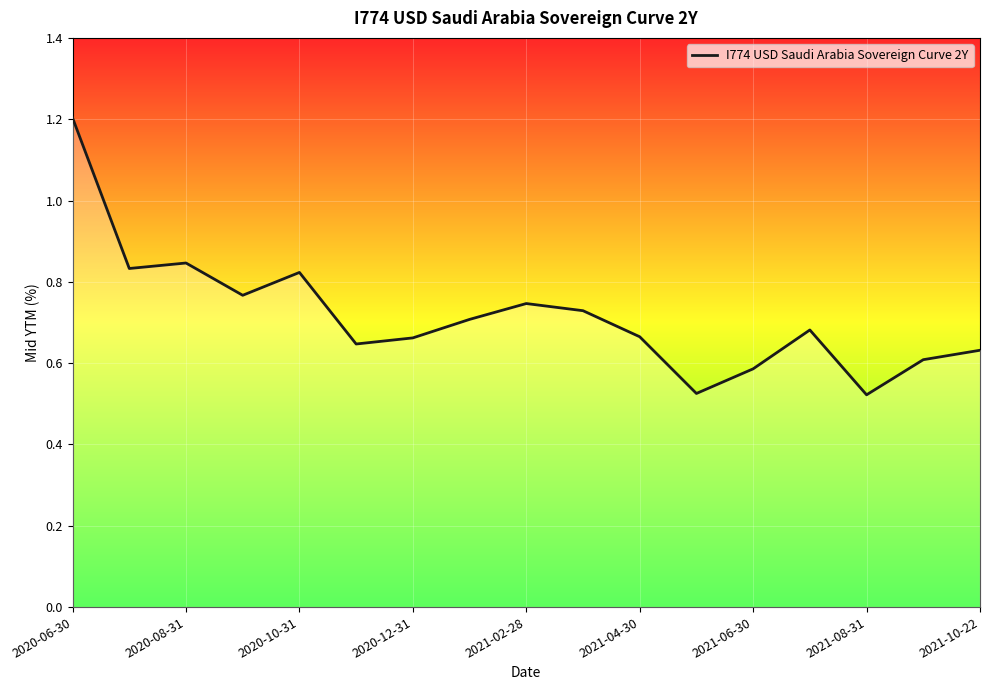

What is the maximum value shown in the chart?

1.2